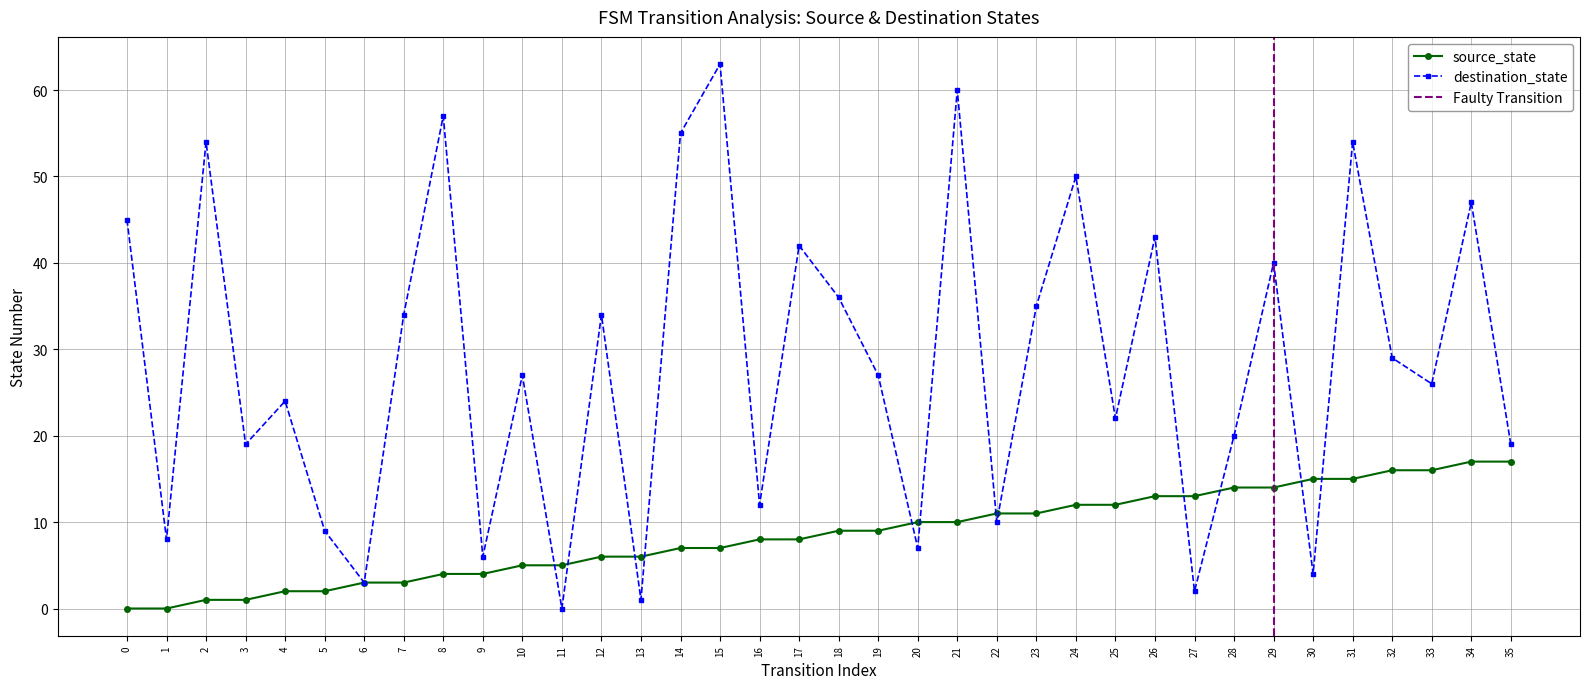

Reading right to left, what are all the values shown in this chart?

source_state: 17	17	16	16	15	15	14	14	13	13	12	12	11	11	10	10	9	9	8	8	7	7	6	6	5	5	4	4	3	3	2	2	1	1	0	0
destination_state: 19	47	26	29	54	4	40	20	2	43	22	50	35	10	60	7	27	36	42	12	63	55	1	34	0	27	6	57	34	3	9	24	19	54	8	45